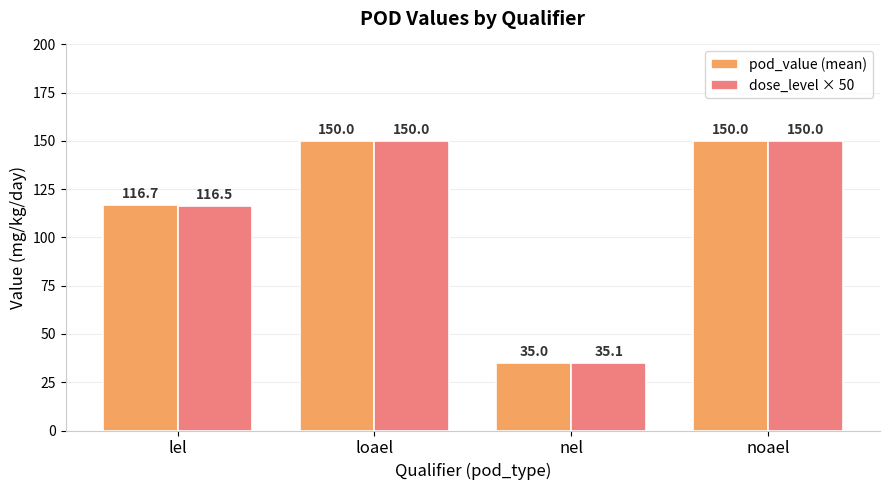

Which series has the largest total across all categories?

pod_value (mean)